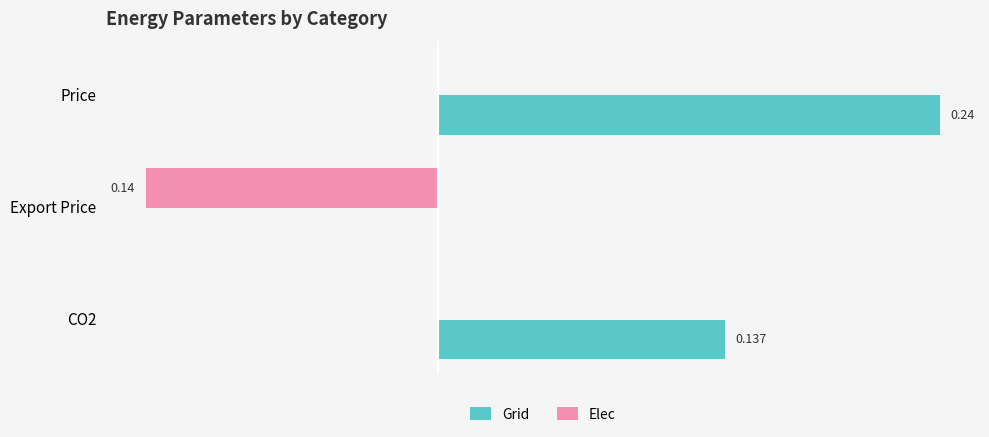

At which category is the sum across all series the highest?

Price